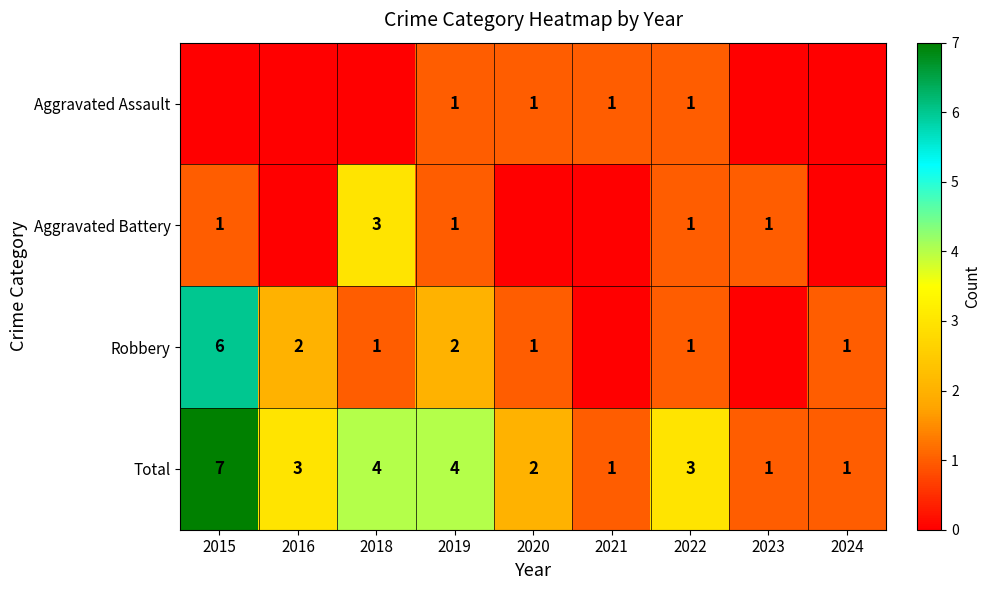

True or false: Aggravated Battery has a value of 1 at 2015.

True